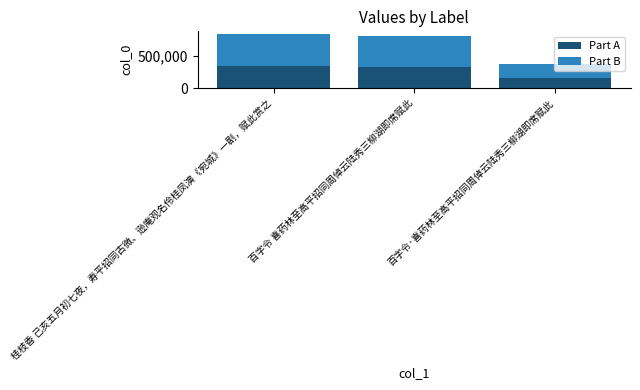

What is the sum of all Part A values?

804214.8